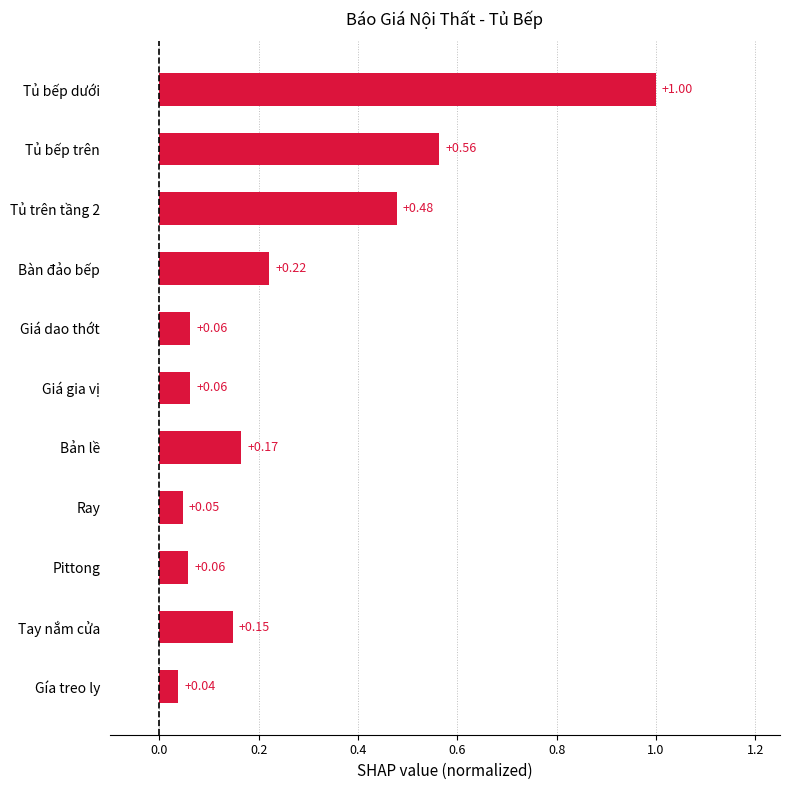

At which category does the chart reach its peak across all series?

Tủ bếp dưới